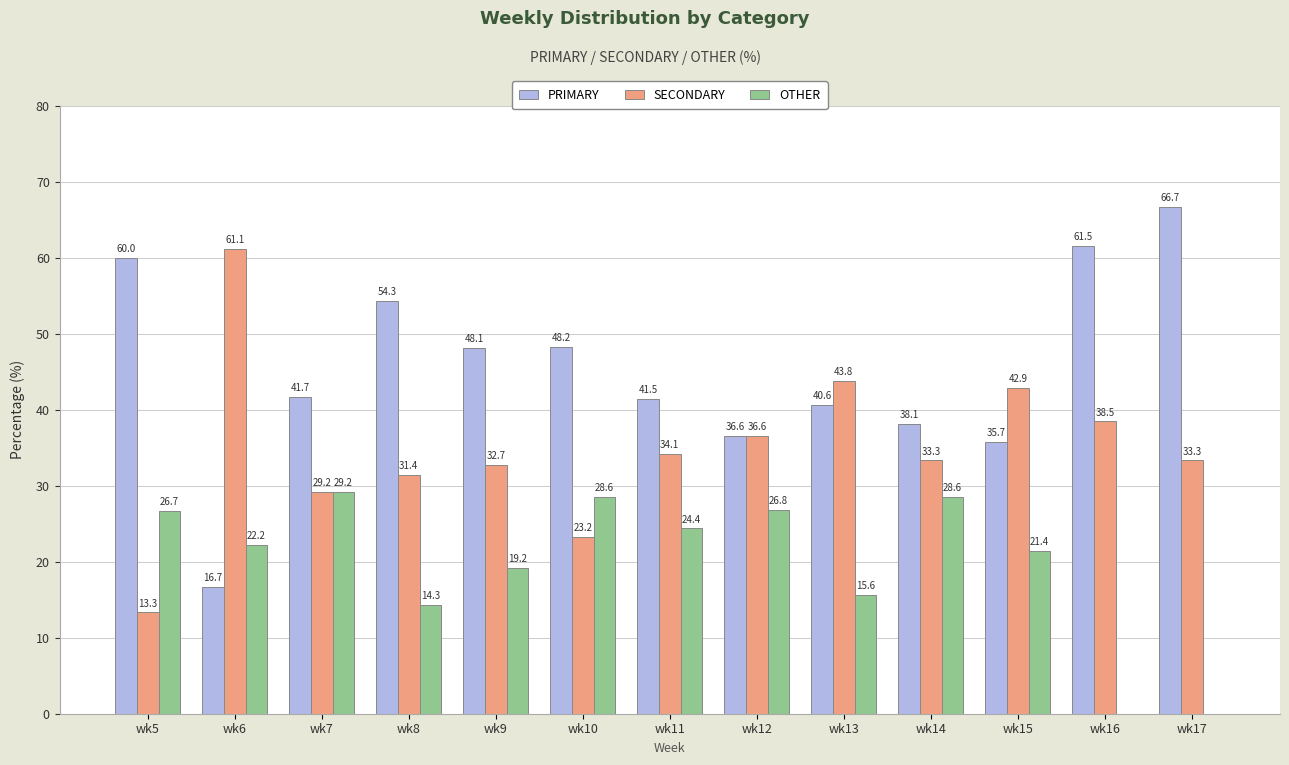

What is the sum of all OTHER values?

257.0